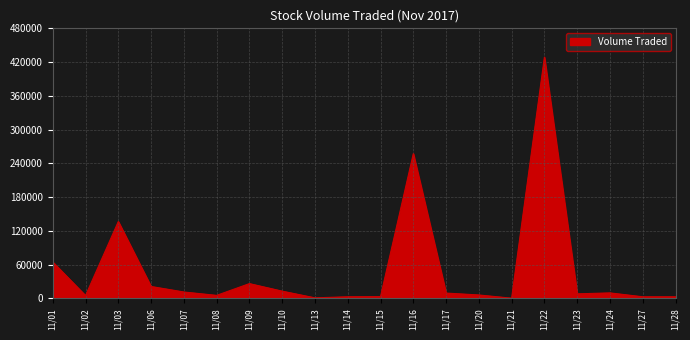

What is the difference between the maximum and minimum values?

428300